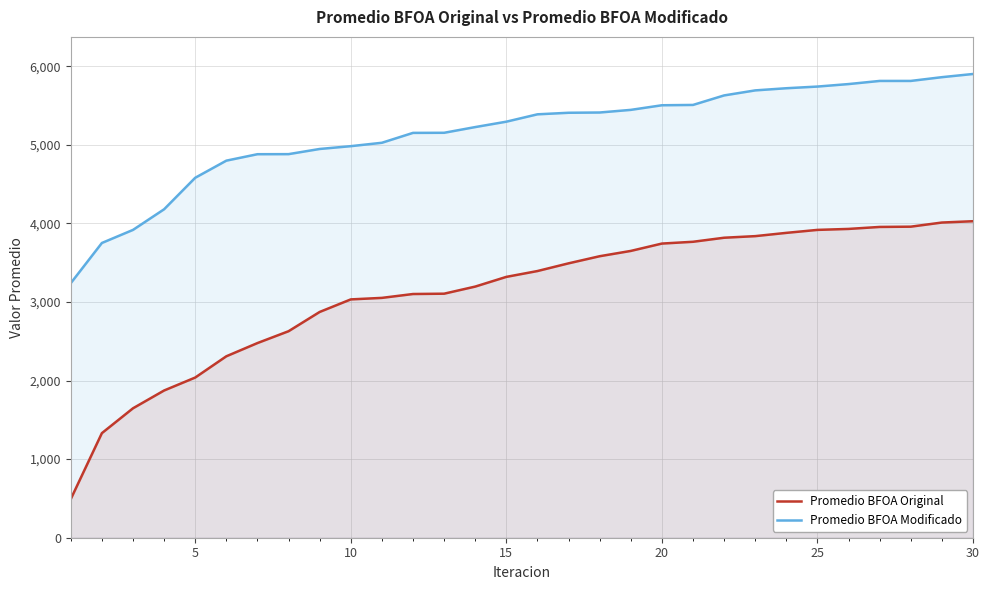

At how many categories does at least one series exceed 5299?

15